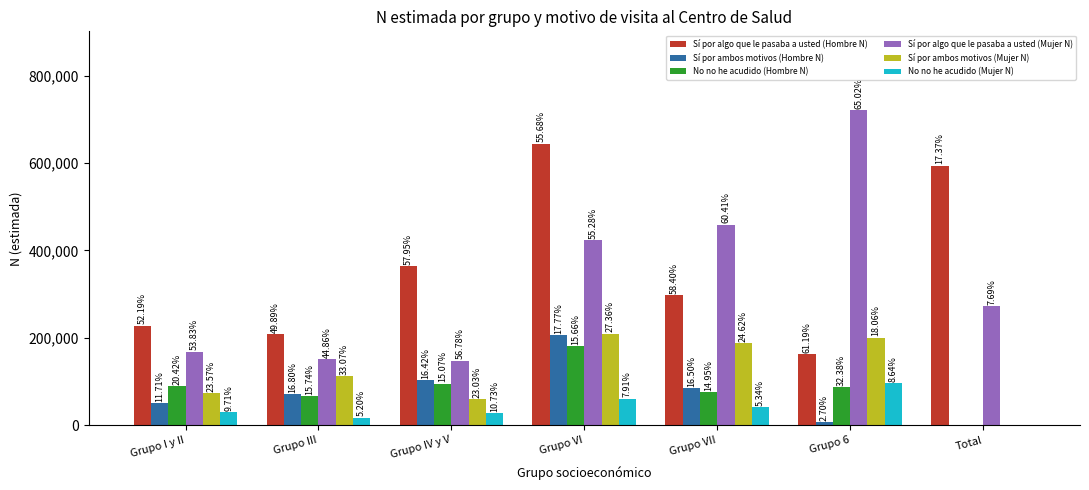

What are all the series names shown in the legend?

Sí por algo que le pasaba a usted (Hombre N), Sí por ambos motivos (Hombre N), No no he acudido (Hombre N), Sí por algo que le pasaba a usted (Mujer N), Sí por ambos motivos (Mujer N), No no he acudido (Mujer N)